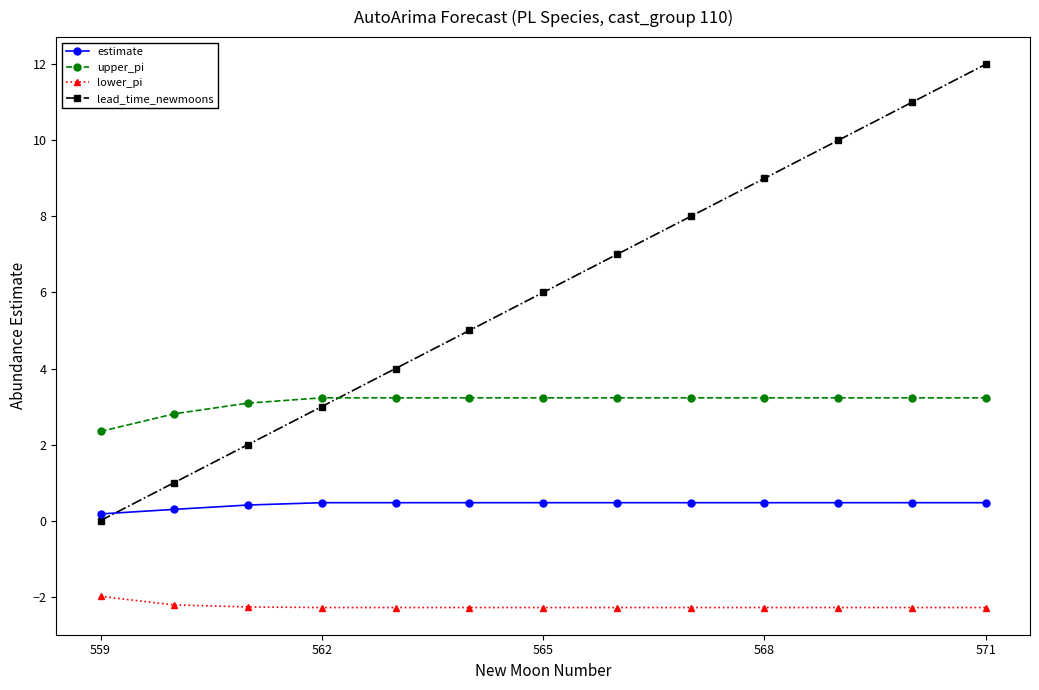

Which series has the largest total across all categories?

lead_time_newmoons